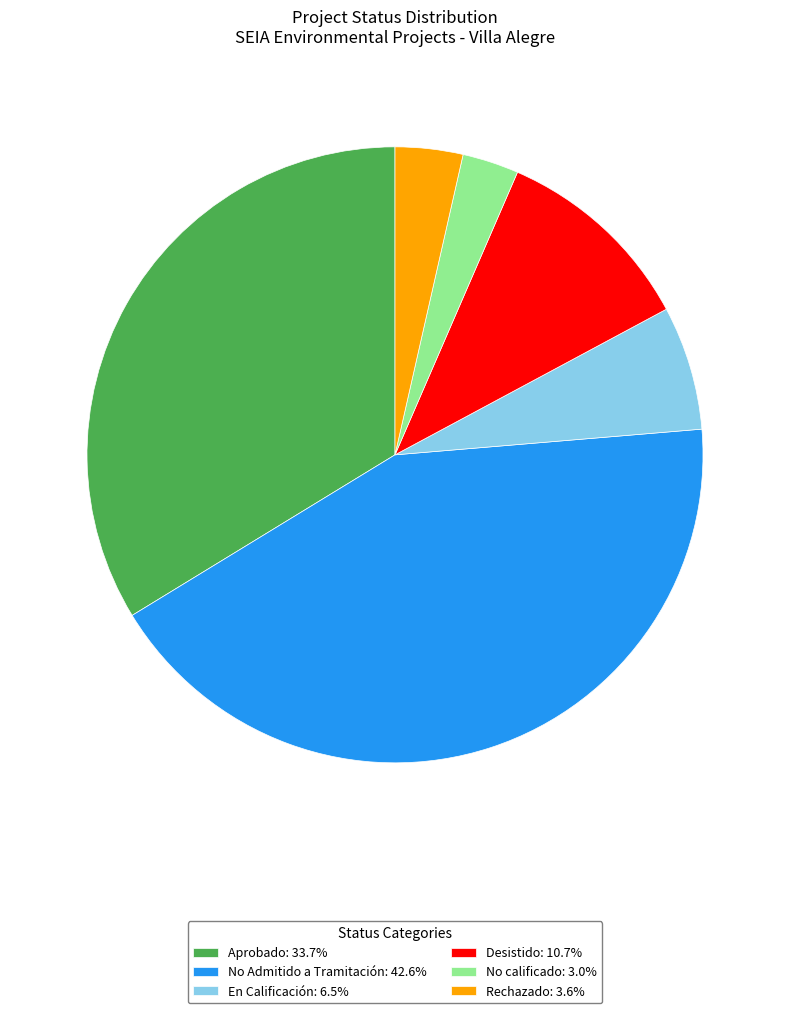

Between Desistido and No Admitido a Tramitación, which is larger?

No Admitido a Tramitación